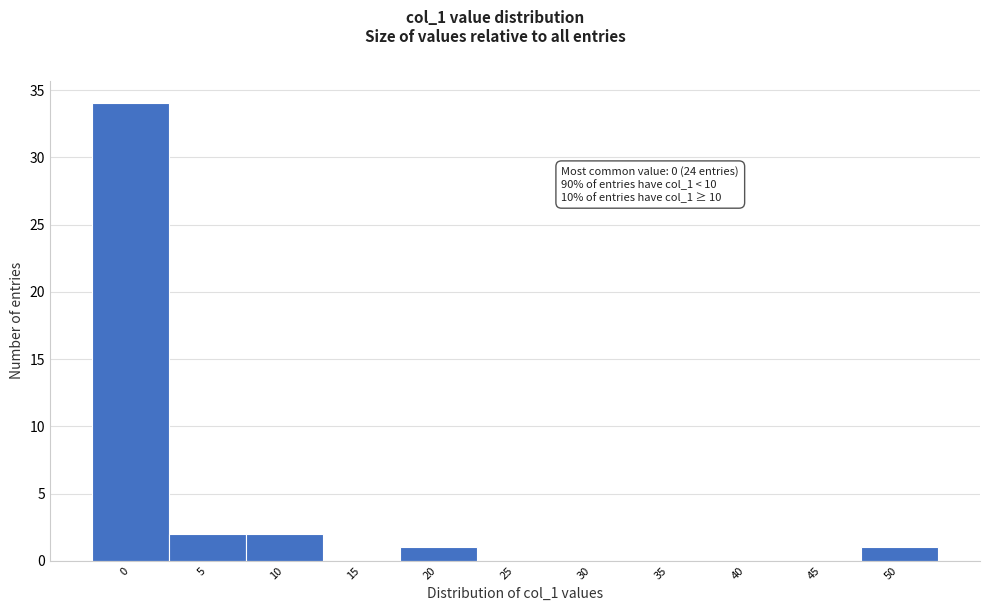

Reading left to right, what are all the values shown in this chart?

0=34	5=2	10=2	15=0	20=1	25=0	30=0	35=0	40=0	45=0	50=1